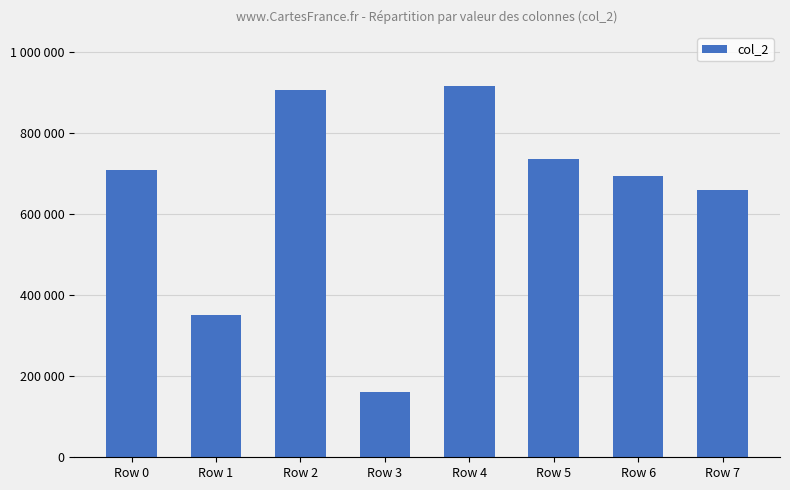

The value at Row 0 is 709647. True or false?

True